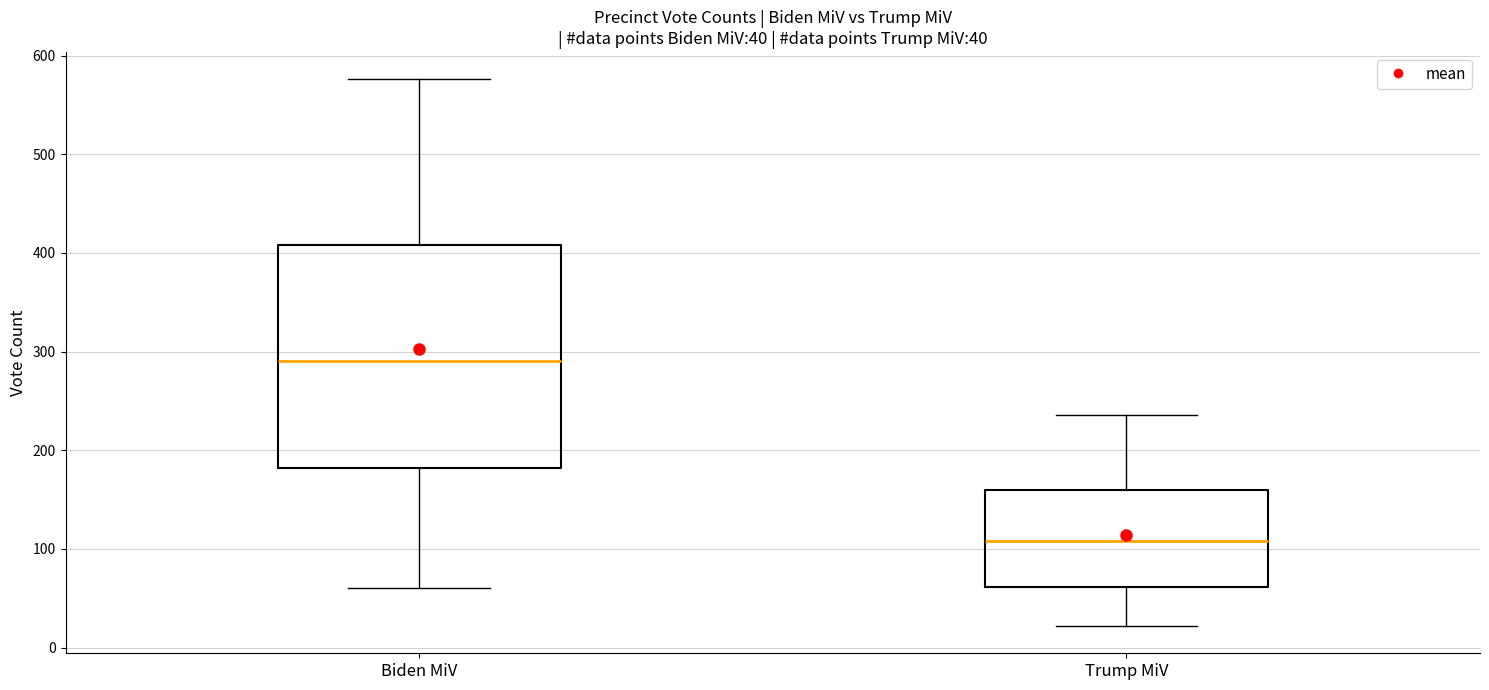

Which box has the lowest median line?

Trump MiV